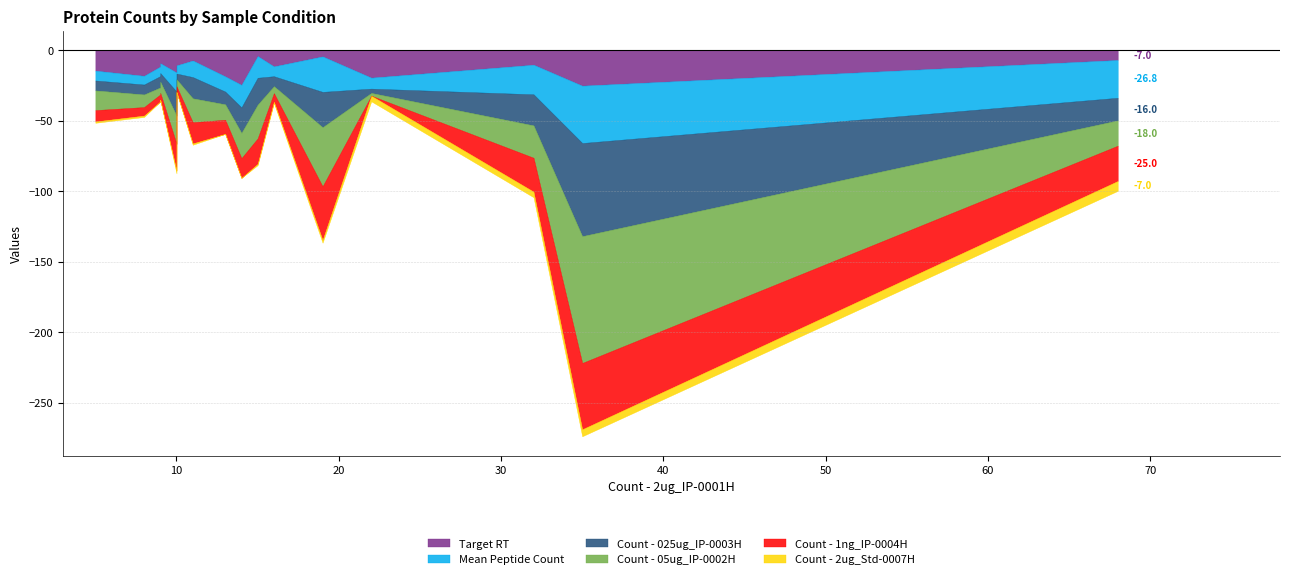

What is the value of the Count - 025ug_IP-0003H point at the 7th from the left?

17.0